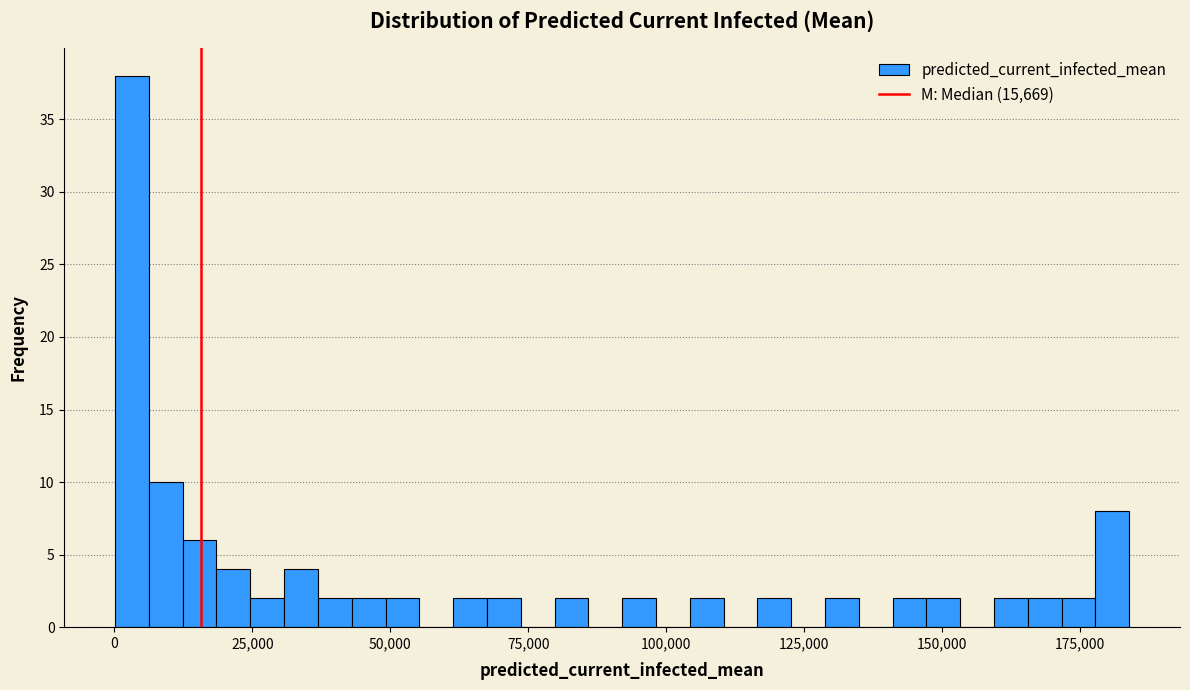

Read against the x-axis, roughly where is the centre of the tallest bar?

5000